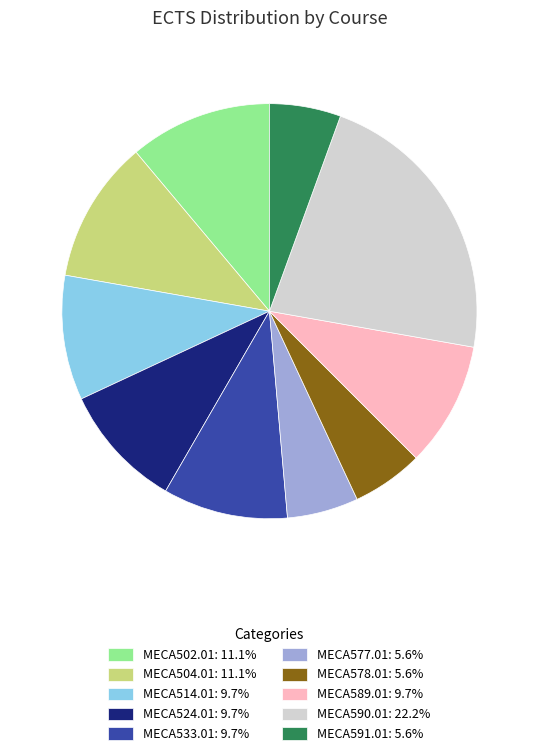

Count the number of slices in the pie.

10